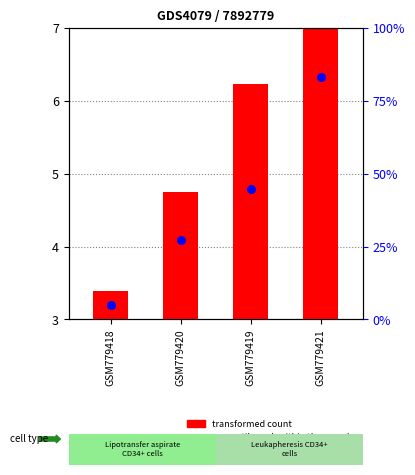

Which series has the largest Y range (max minus min)?

transformed count